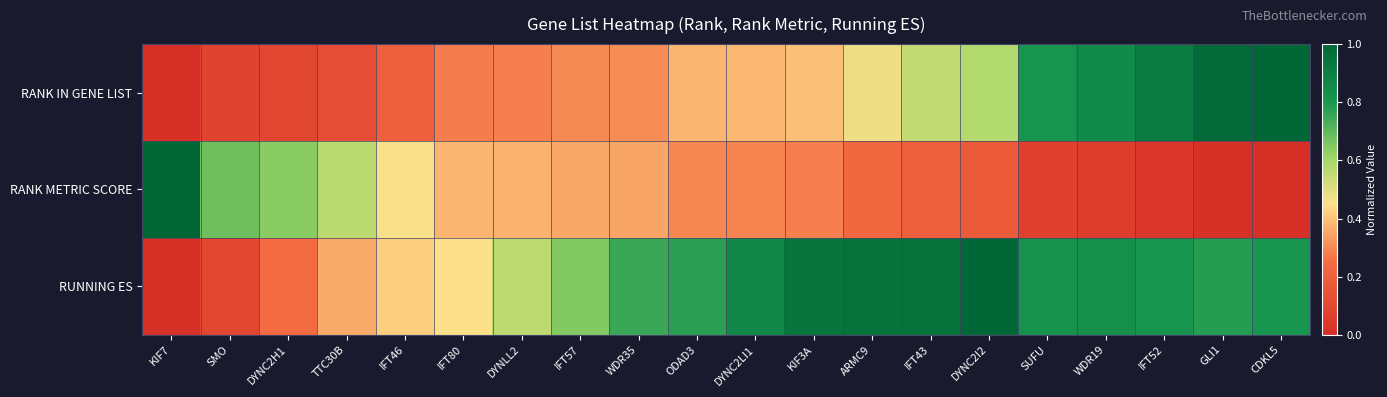

What is the maximum value shown in the chart?

1.0